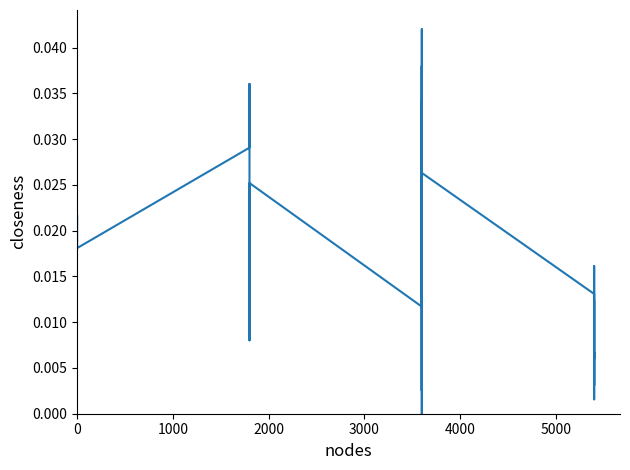

Count the number of categories in the chart.

40